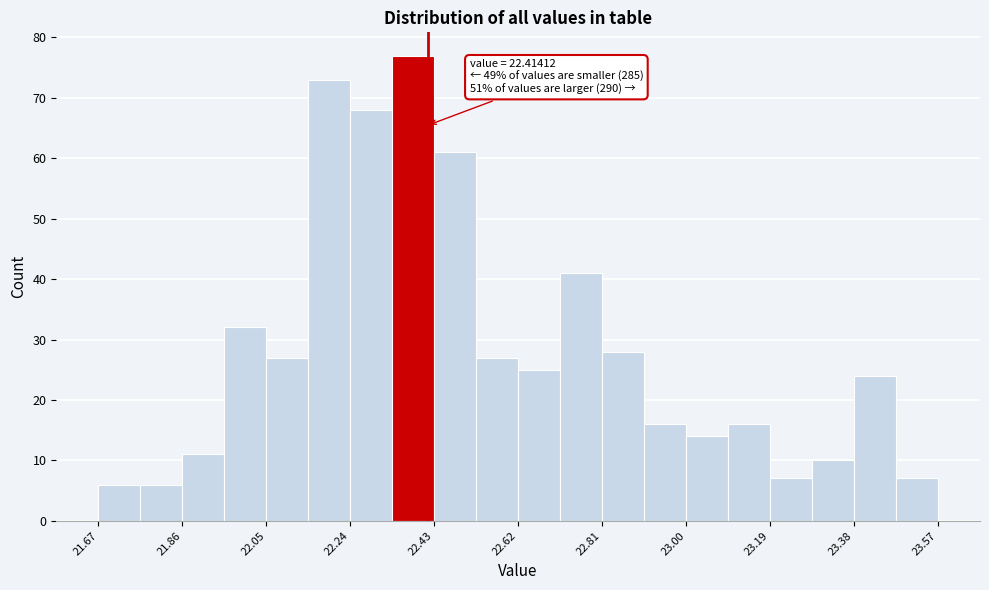

Over which range of the x-axis is the bar tallest?

22.34 to 22.42